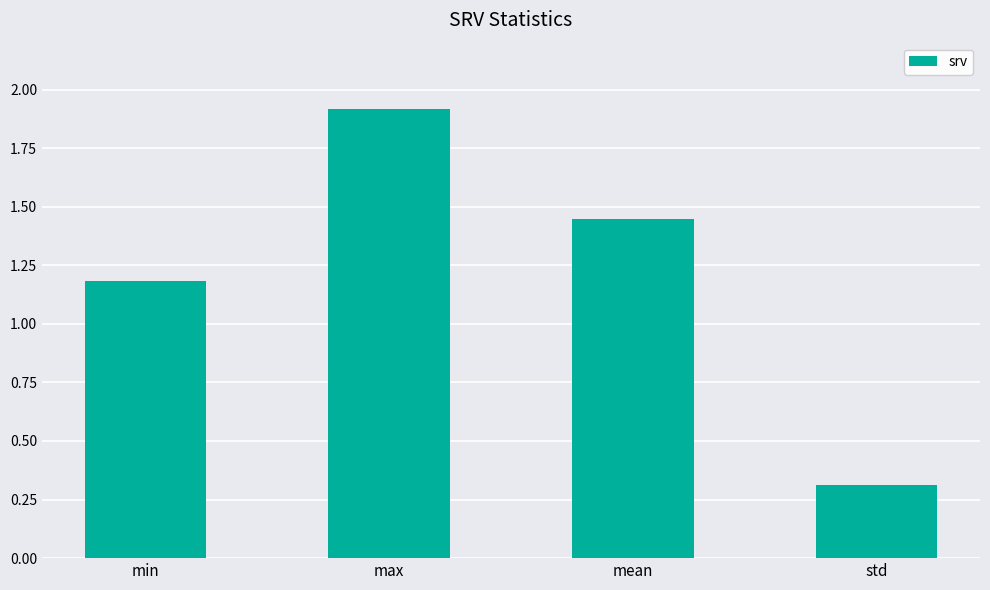

What is the change in value from max to std?

-1.6